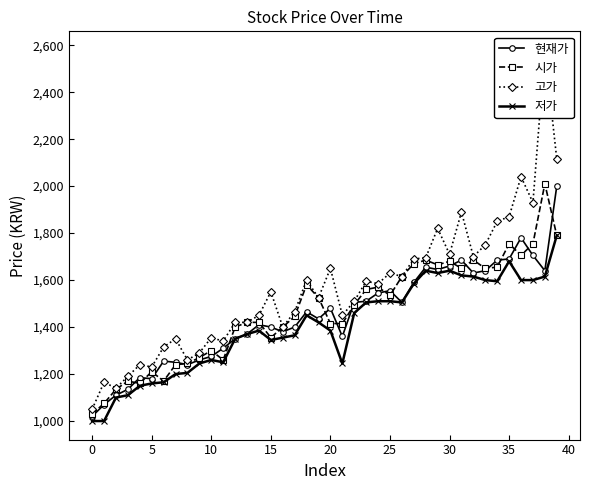

What is the sum of the 저가 values at 22 and 17?

2825